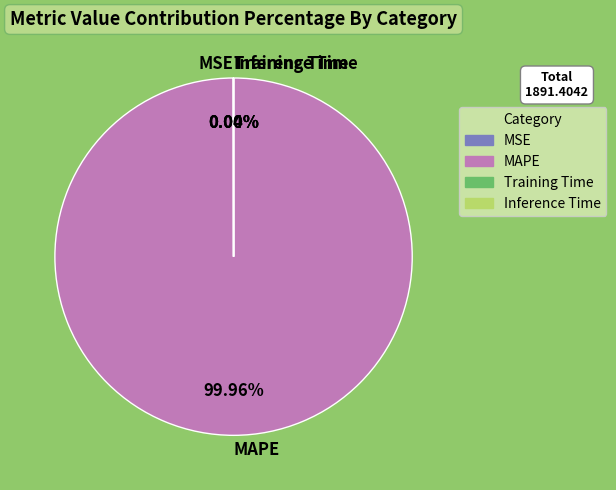

What is the largest slice in the pie chart?

MAPE